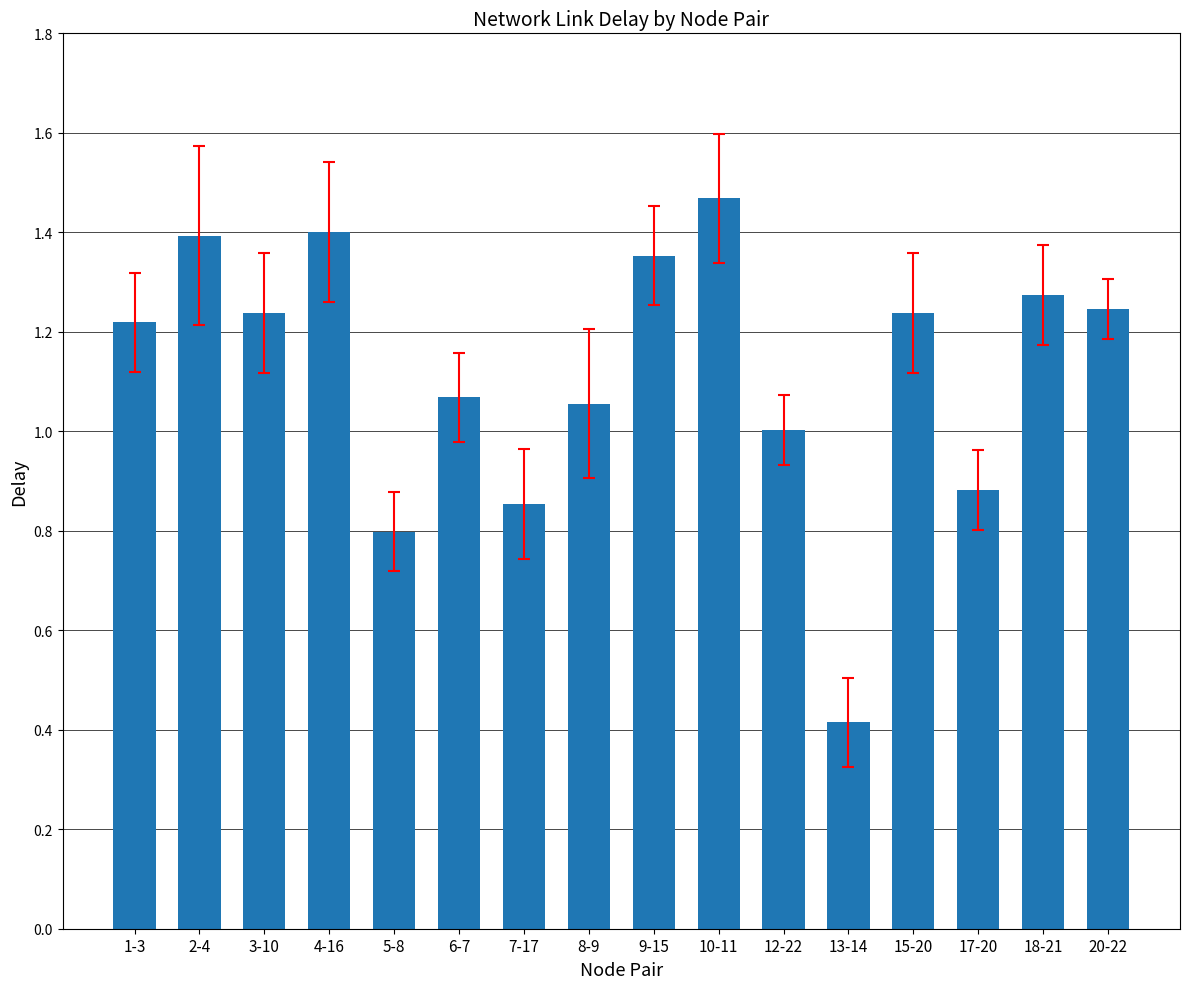

How many series are shown in this chart?

1